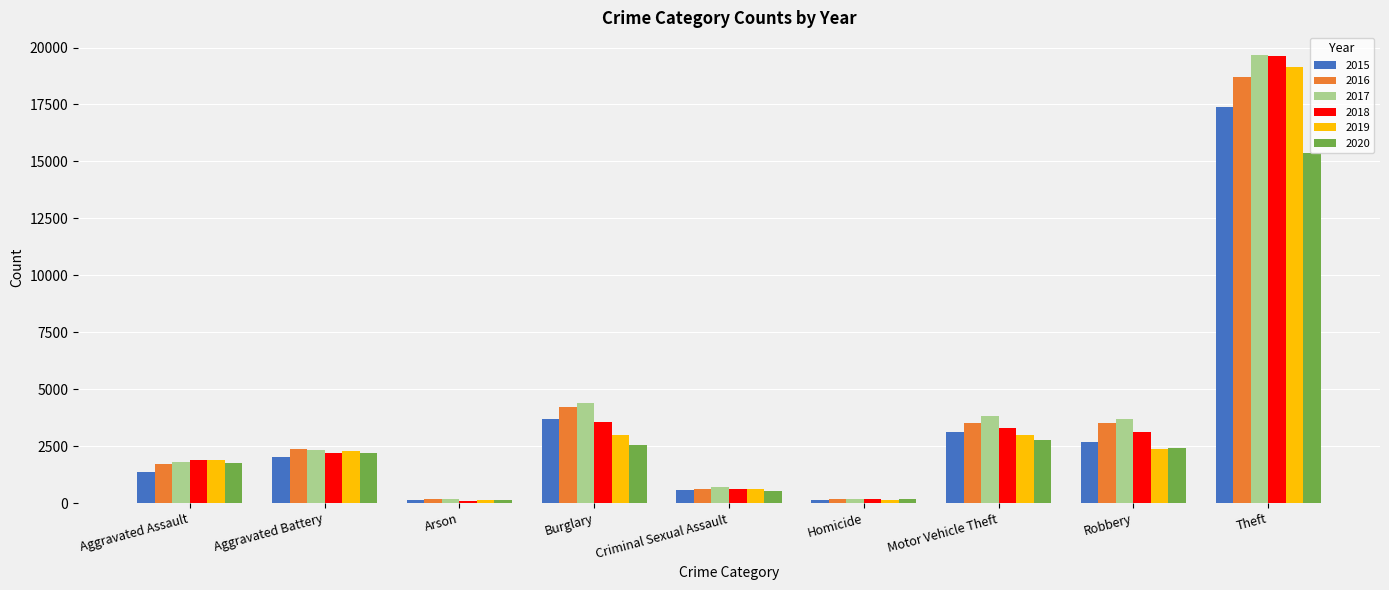

At which category does the chart reach its peak across all series?

Theft